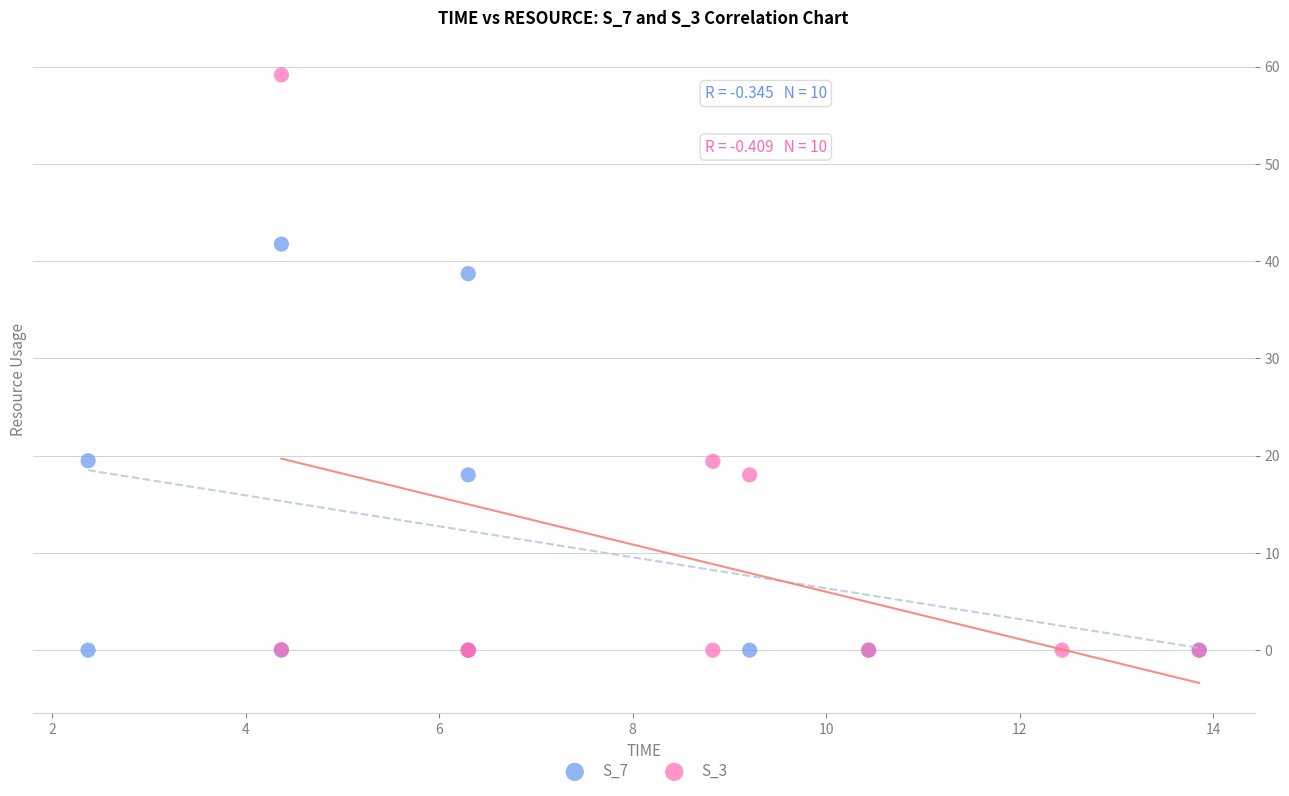

Which series has the widest spread of Y values?

S_3